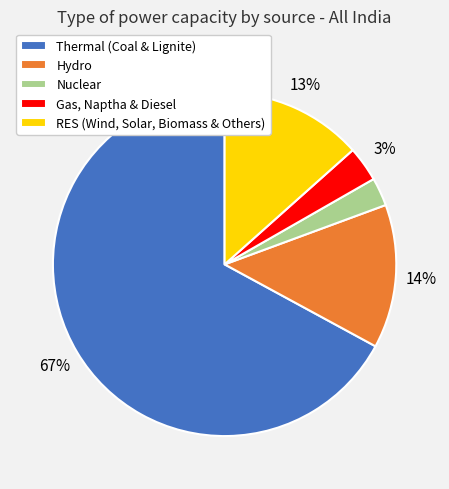

What is the largest slice in the pie chart?

Thermal (Coal & Lignite)